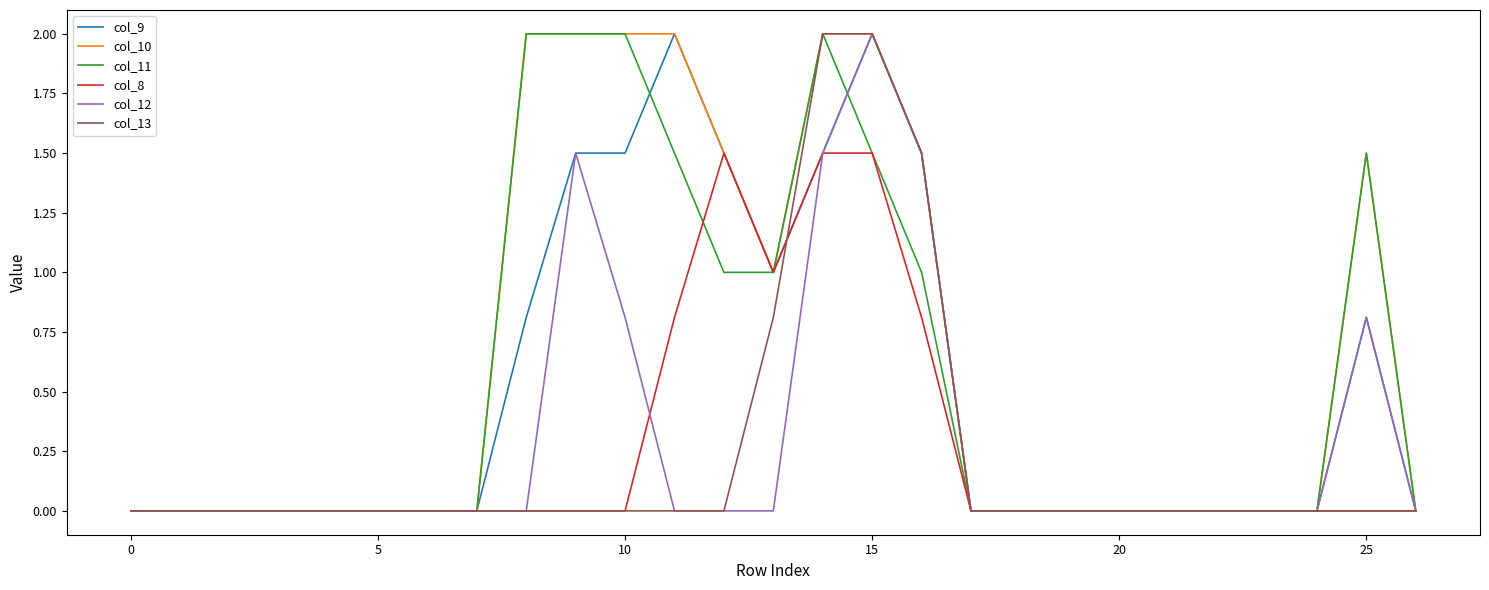

What is the highest value of the col_9 series?

2.0